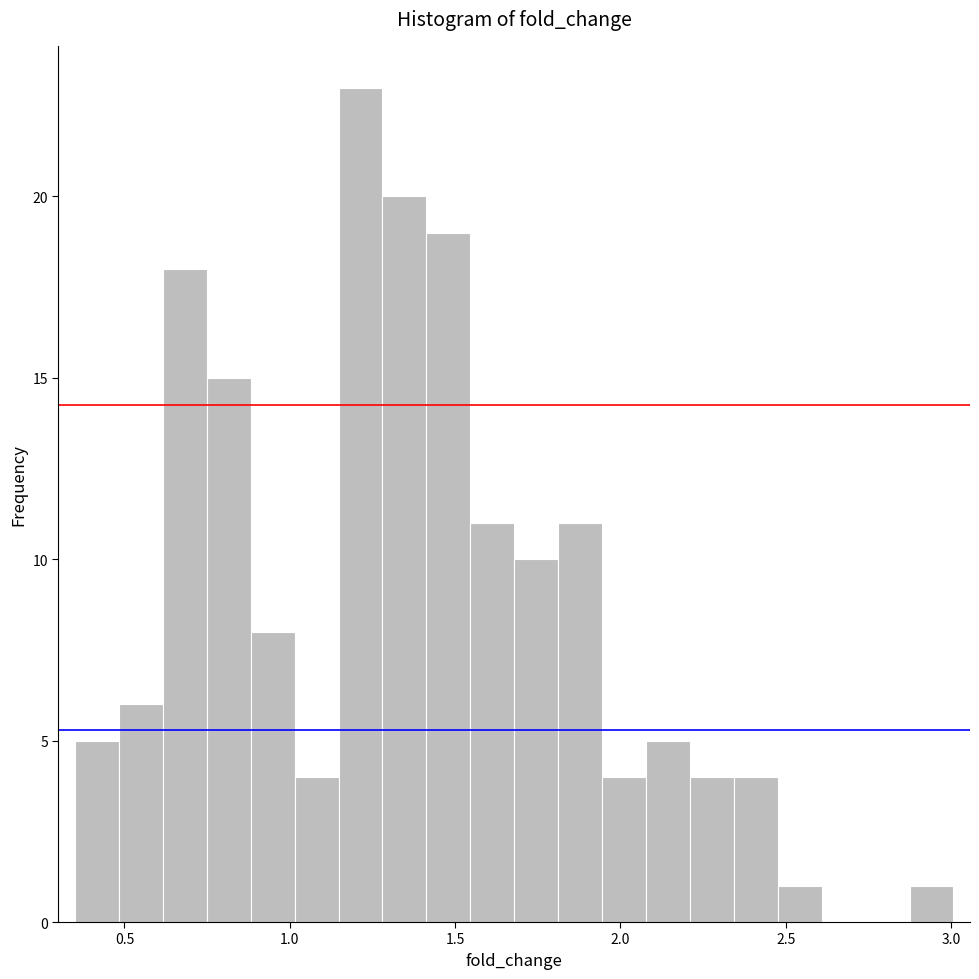

Around what value on the x-axis is the tallest bar? Give the approximate position of its centre, as read against the axis.

1.20